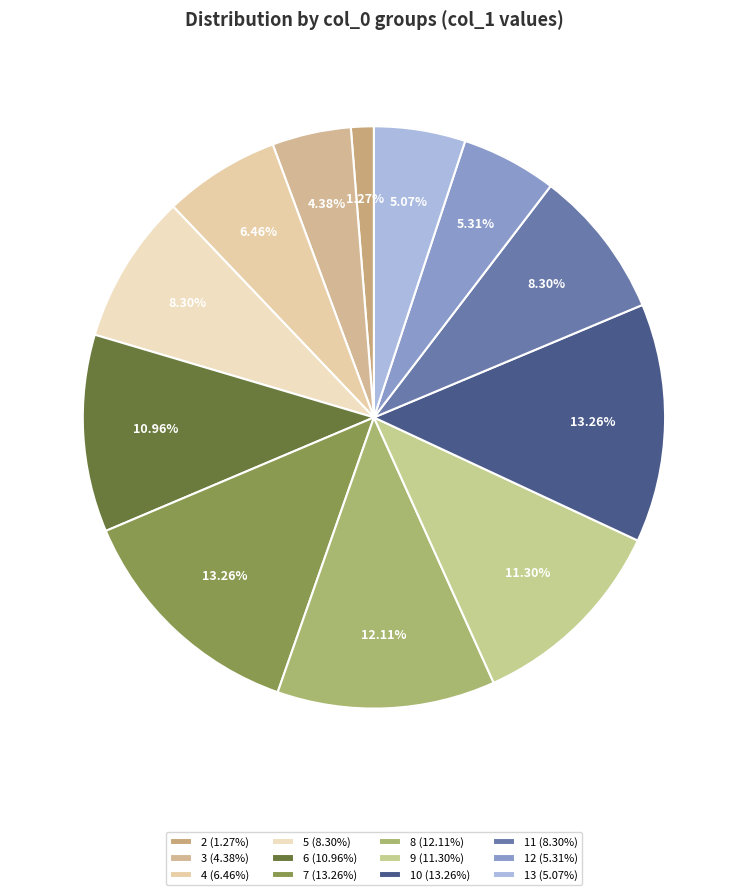

Rank the categories by value from lowest to highest.

2, 3, 13, 12, 4, 5, 11, 6, 9, 8, 7, 10